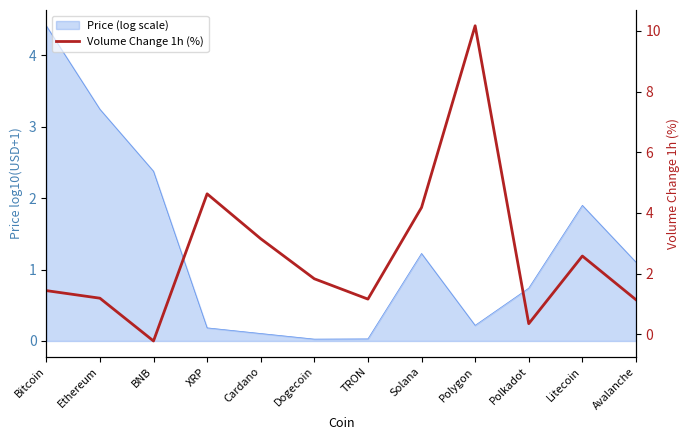

At which label is the value closest to 4?

Solana